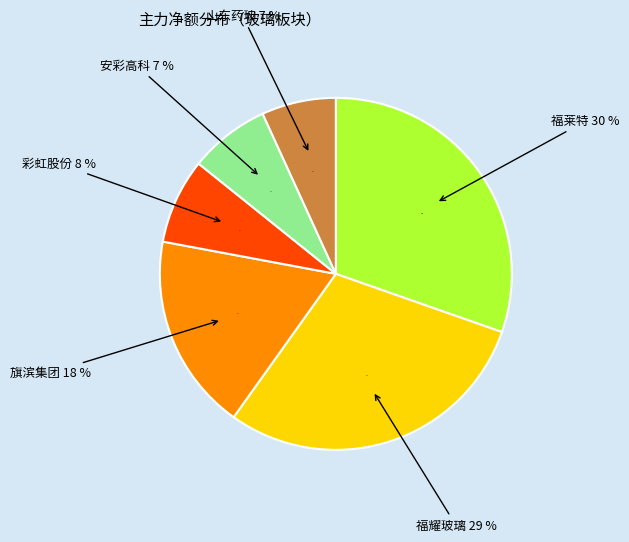

Does any single category account for the majority?

Yes